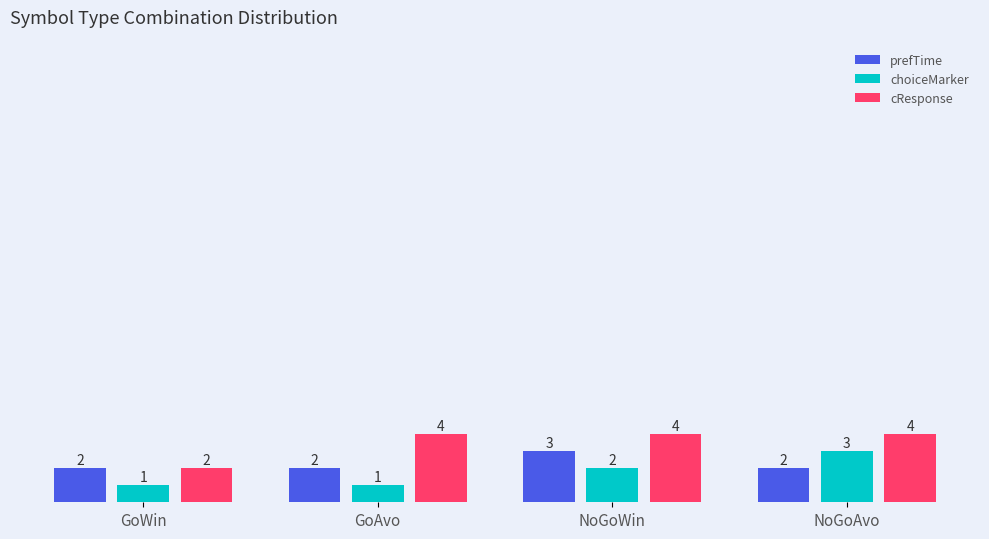

Are the bars grouped side by side (vs. stacked)?

Yes